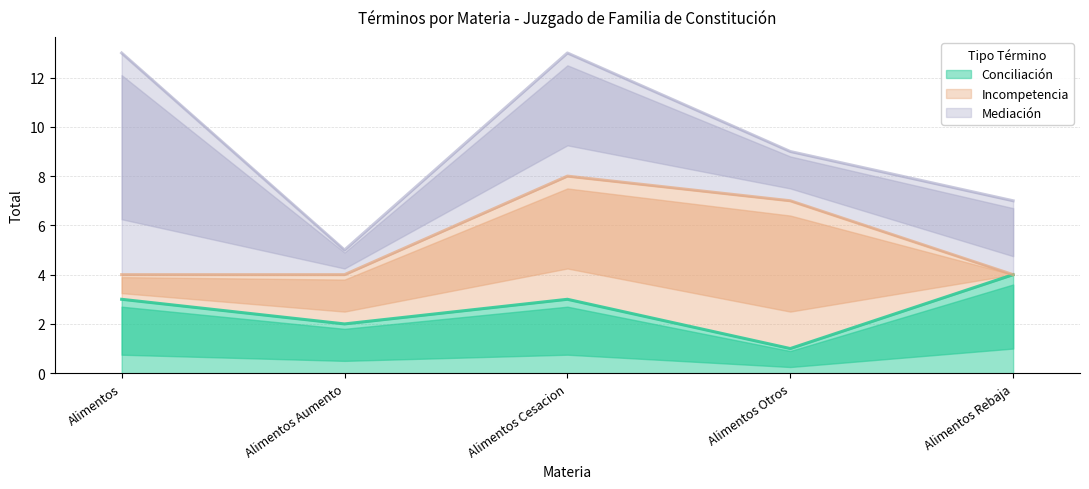

Between which two adjacent categories do Incompetencia and Conciliación first intersect?

Alimentos Otros and Alimentos Rebaja